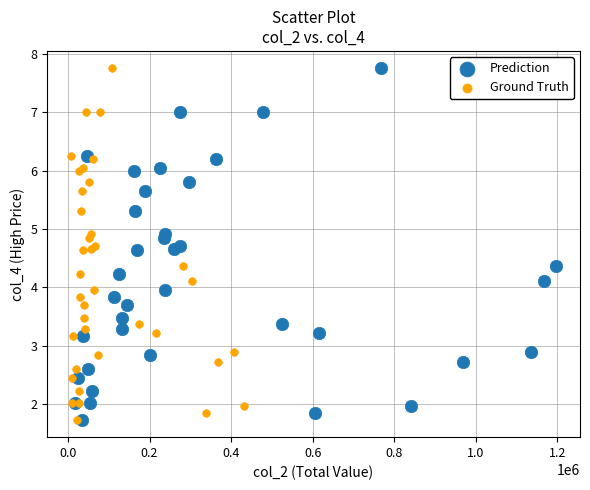

What are all the series names shown in the legend?

Prediction, Ground Truth